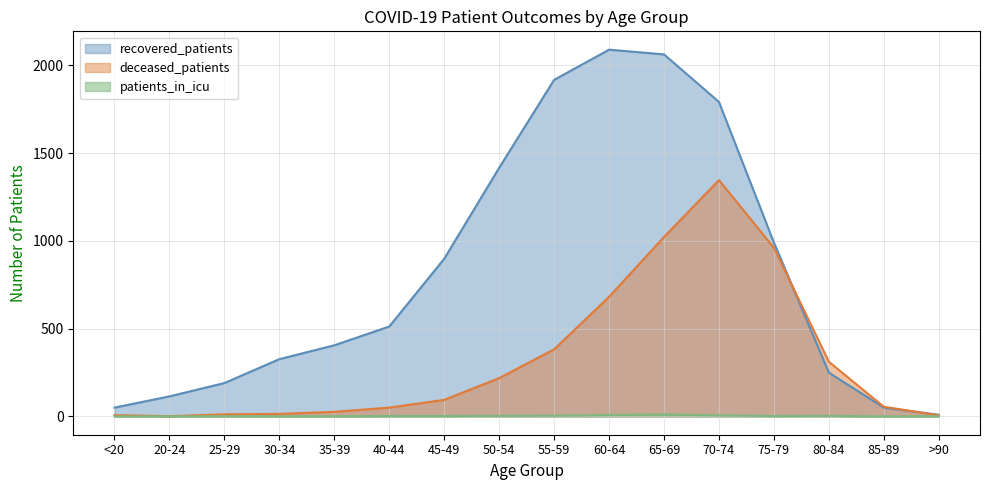

Between 20-24 and 65-69, which series saw the biggest shift?

recovered_patients